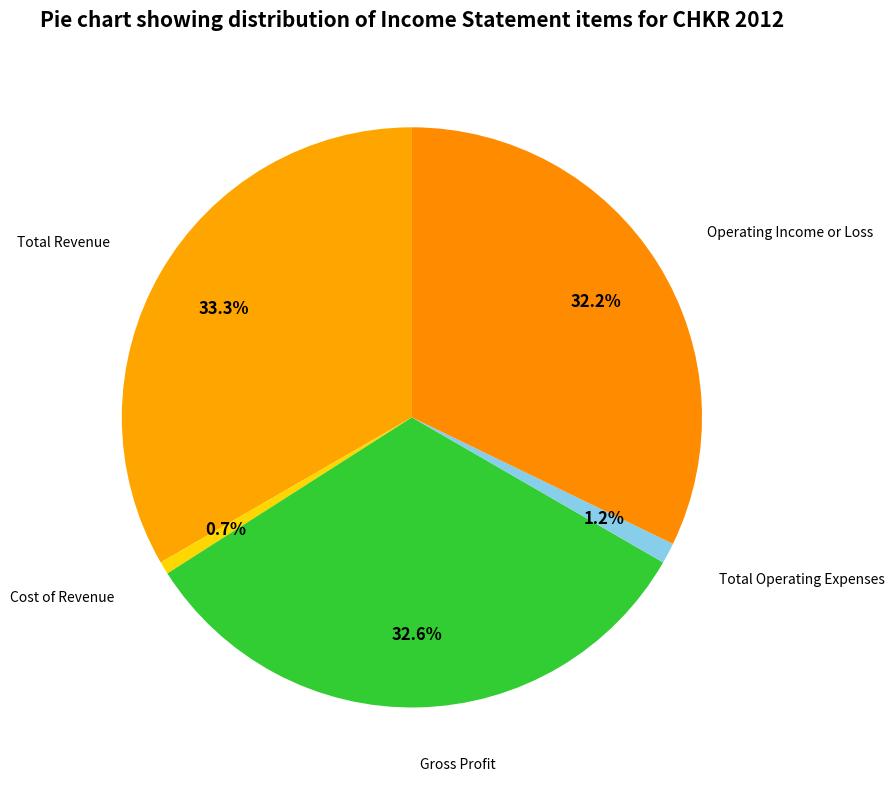

How many segments does this pie chart have?

5